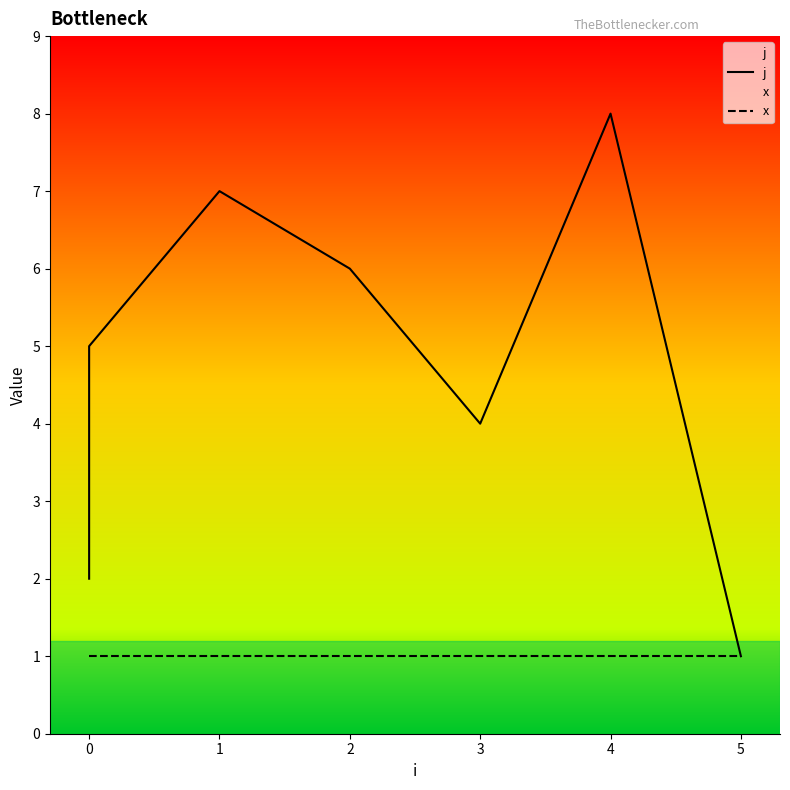

Is this an area chart (filled region under the line)?

No